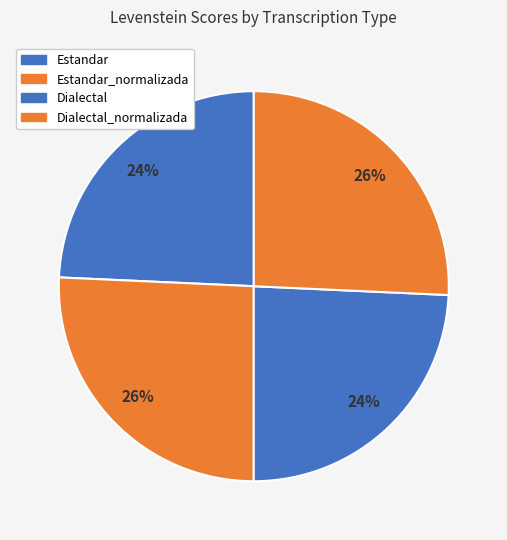

Which slice is the smallest?

Estandar